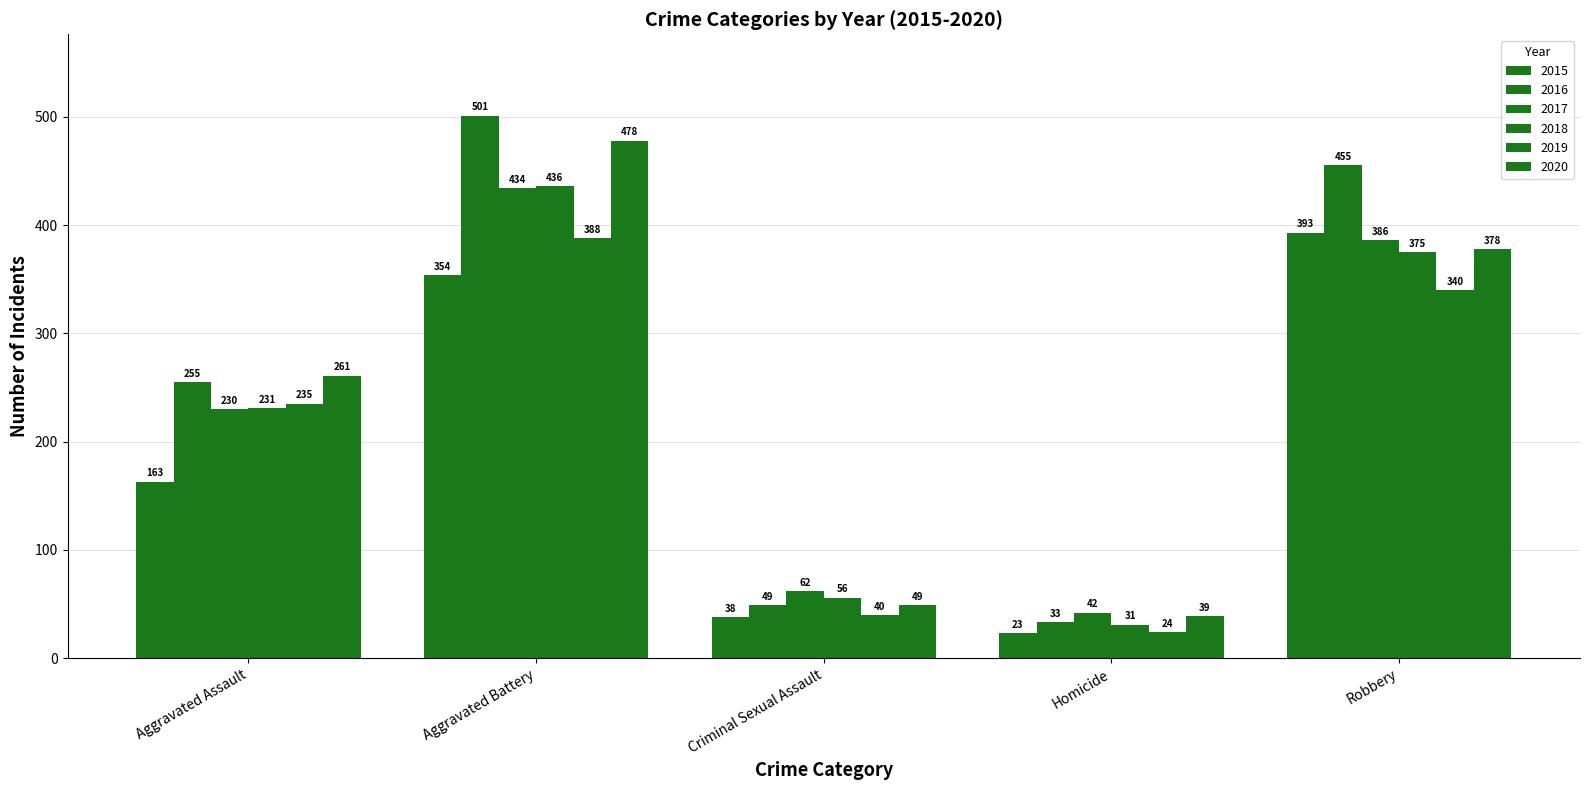

Rank the series at Homicide from lowest to highest value.

2015, 2019, 2018, 2016, 2020, 2017